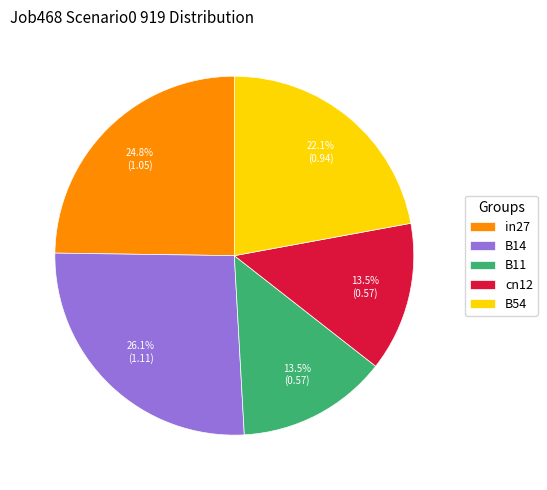

To the nearest percent, what percentage of the pie is B14?

26%